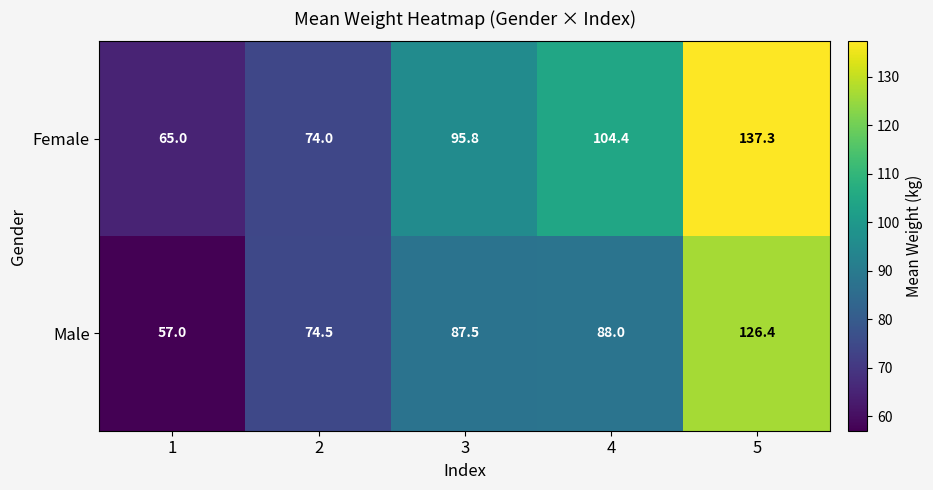

Which category has the lowest value across all series?

1